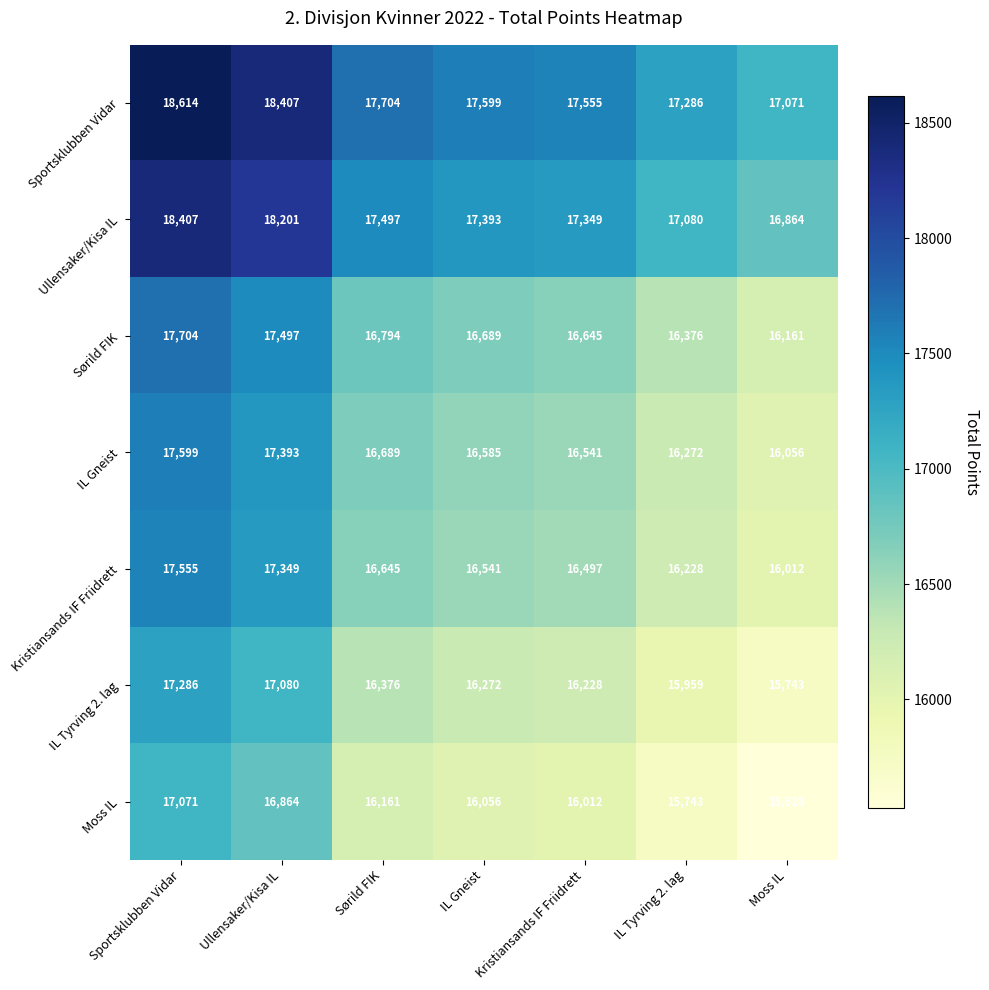

Is it true that Sportsklubben Vidar equals 8321 at IL Tyrving 2. lag?

False